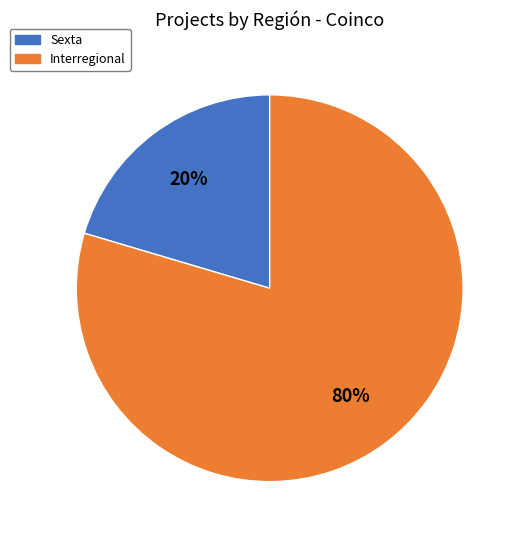

To the nearest percent, what portion does Interregional represent?

80%